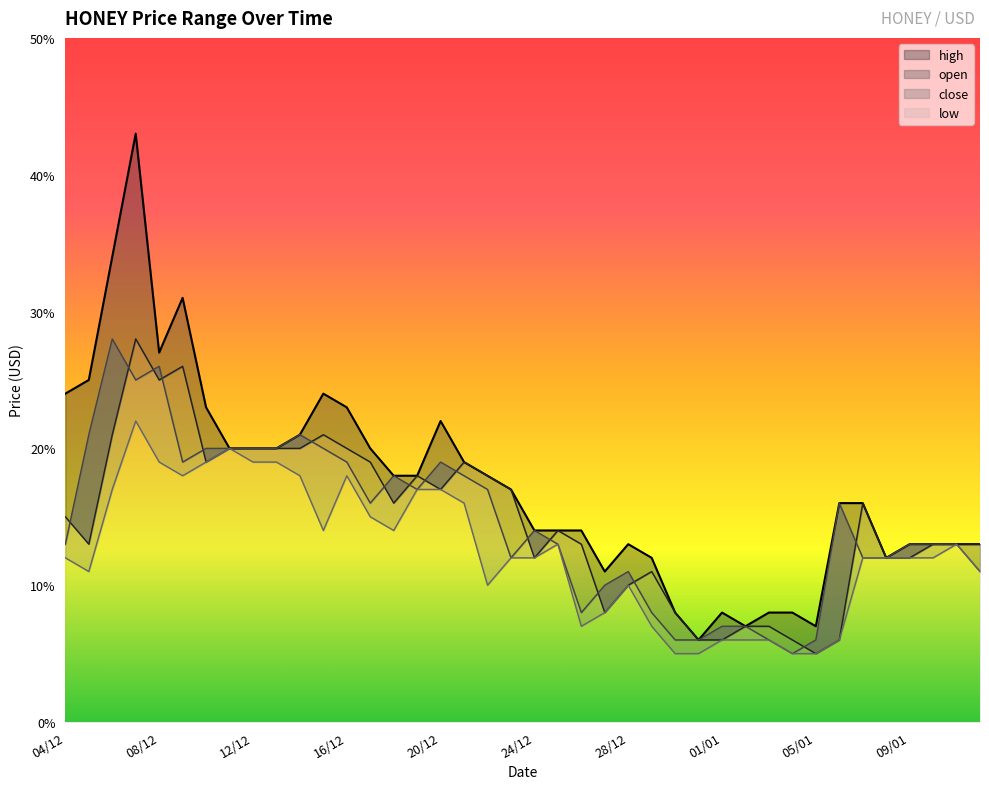

What is the total value across all series at 04/12?

0.6